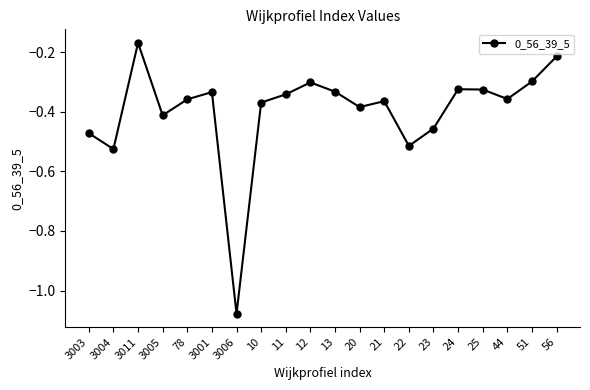

At which label is the value closest to 0?

3011